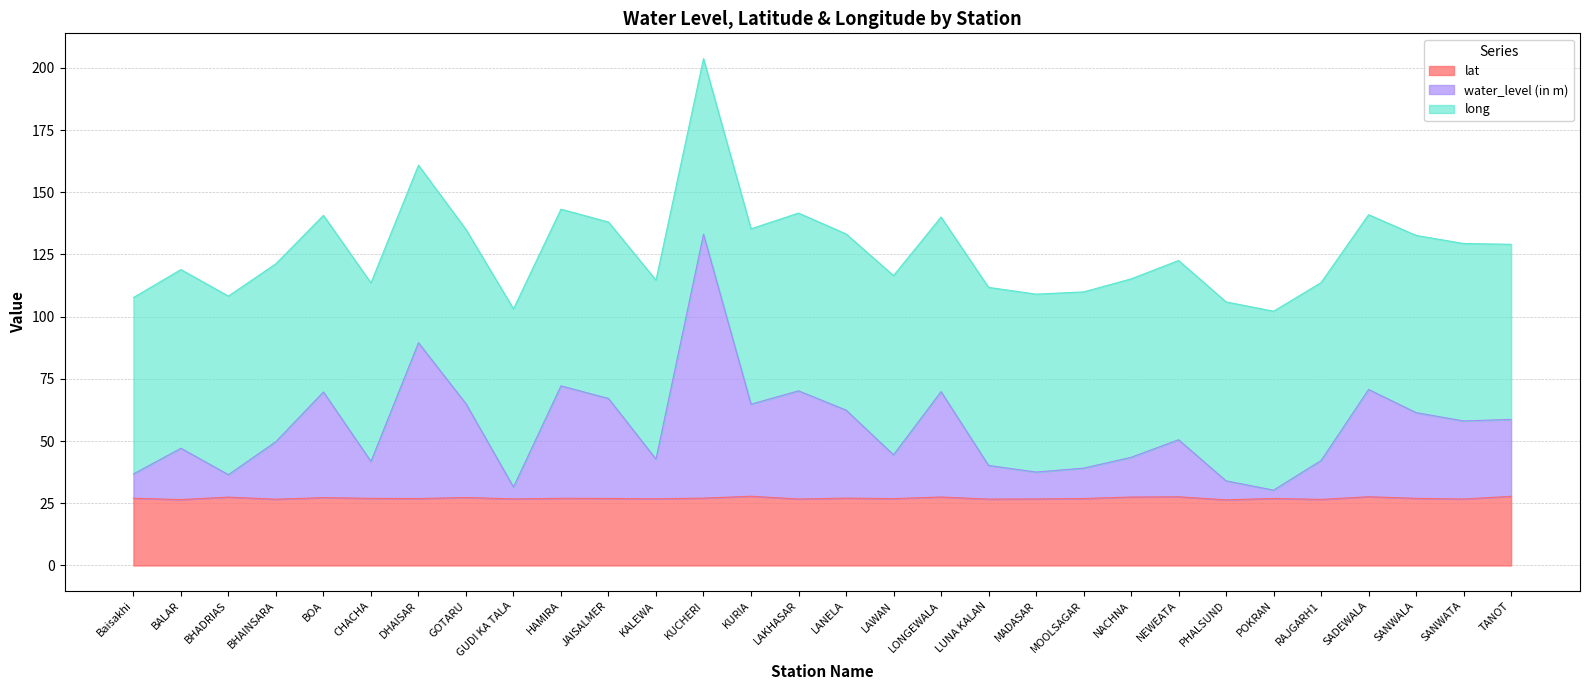

At which category is the sum across all series the highest?

KUCHERI